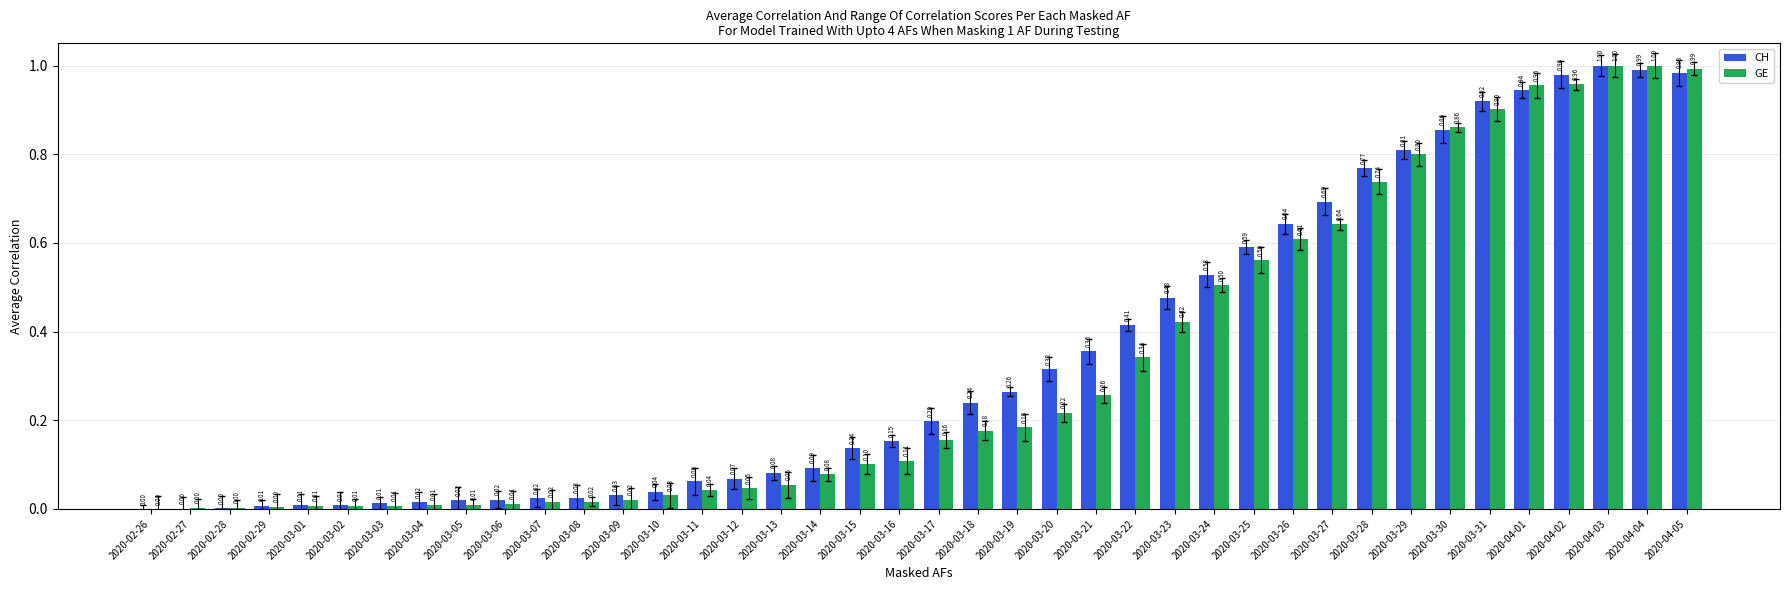

Which series changed the most between 2020-04-01 and 2020-04-03?

CH